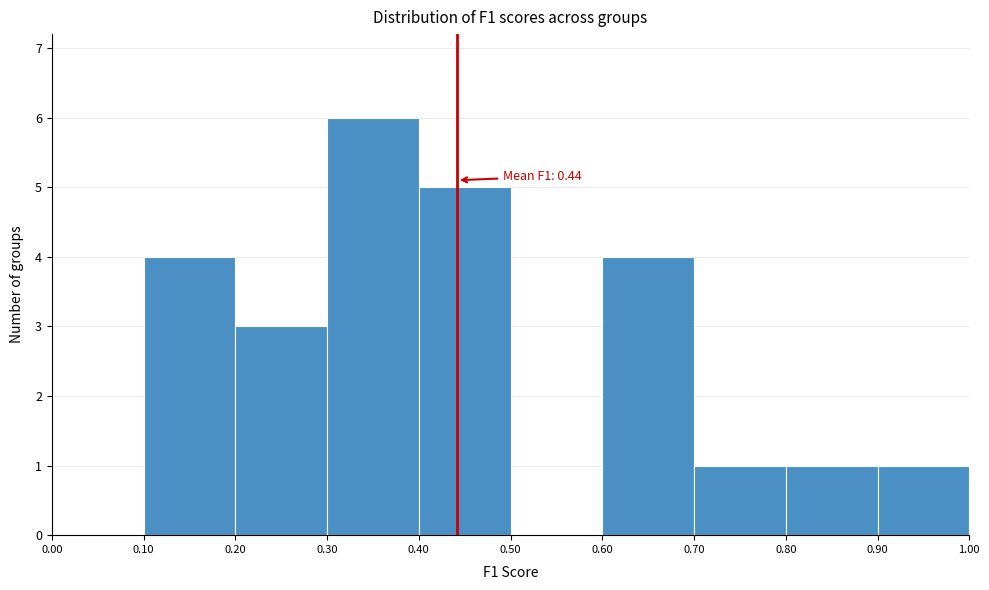

Which range on the x-axis has the tallest bar?

0.30 to 0.40